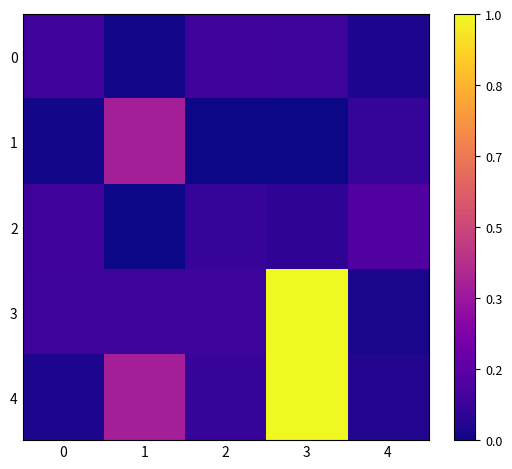

How many categories are shown in the chart?

5